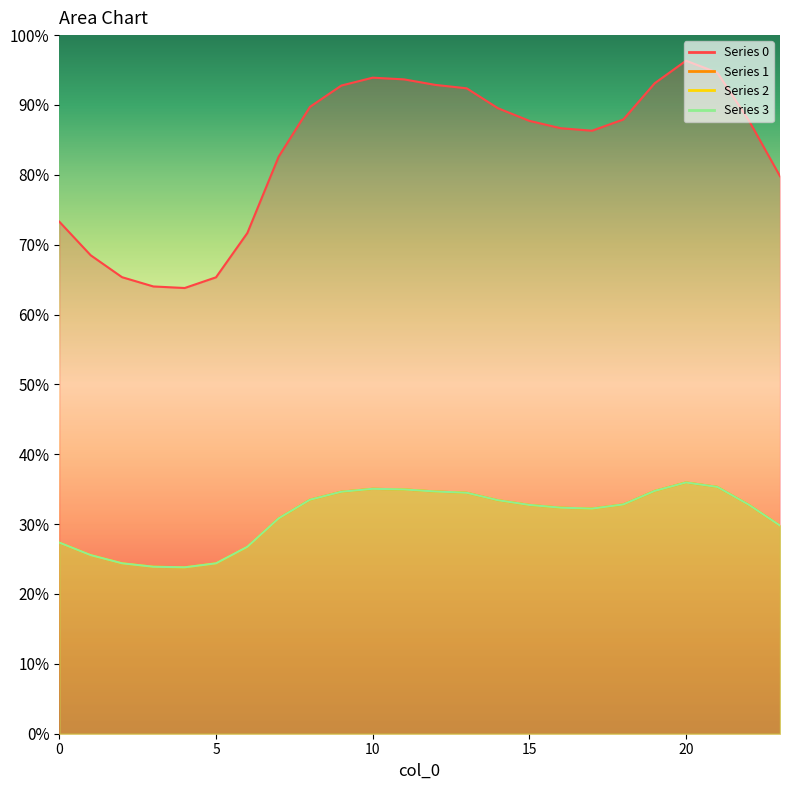

Rank the series at 11 from lowest to highest value.

1, 2, 3, 0